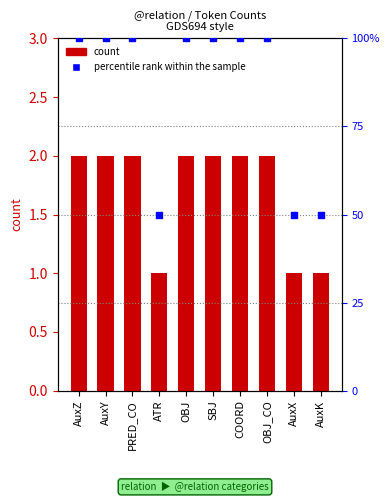

Which series reaches the maximum Y coordinate?

percentile rank within the sample